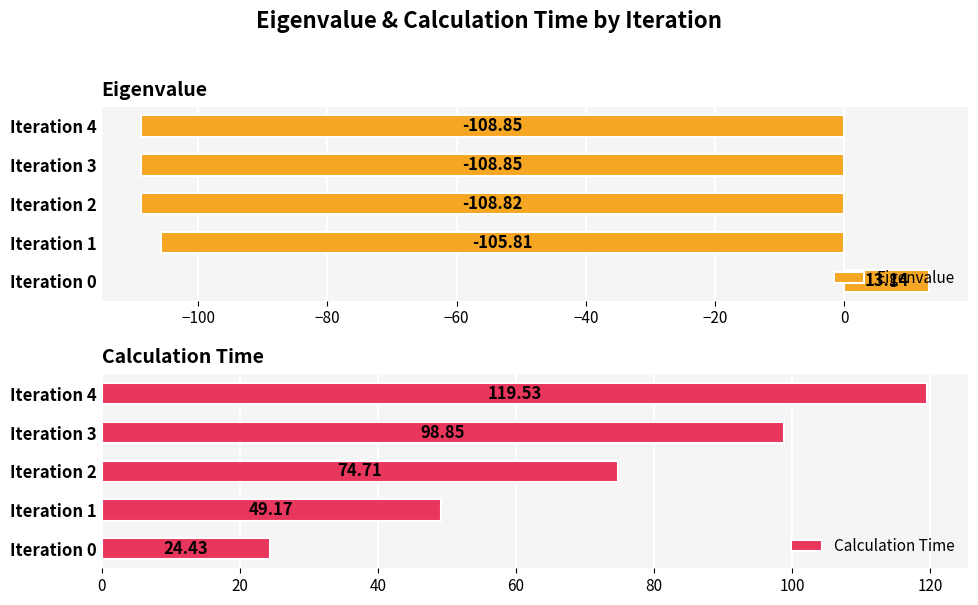

What is the approximate value of Calculation Time at Iteration 4?

119.5